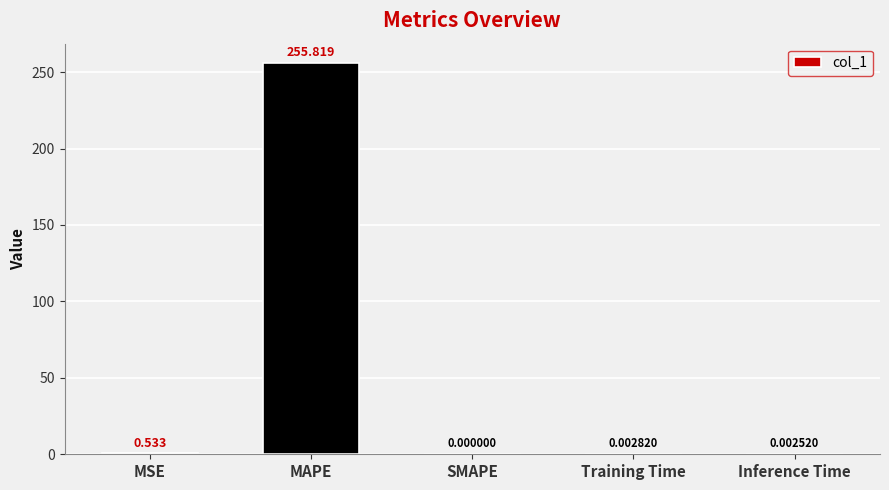

Between MSE and Inference Time, which is larger?

MSE